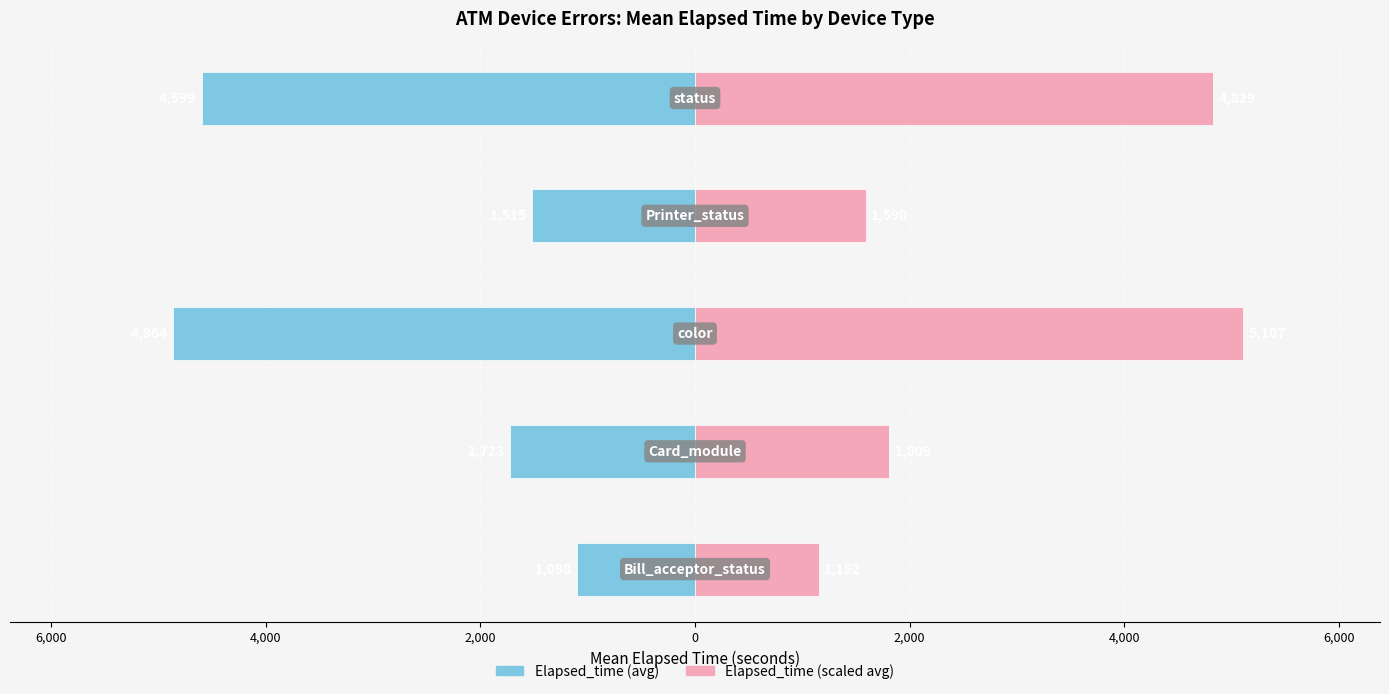

At 4,000, list the series in order from smallest to largest.

Elapsed_time (avg), Elapsed_time (scaled avg)